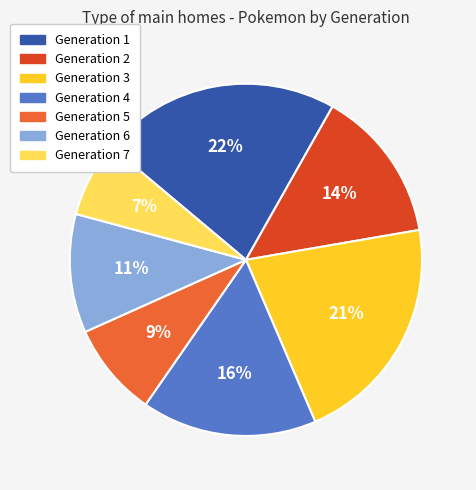

Do Generation 7 and Generation 2 together represent more than half of the pie?

No